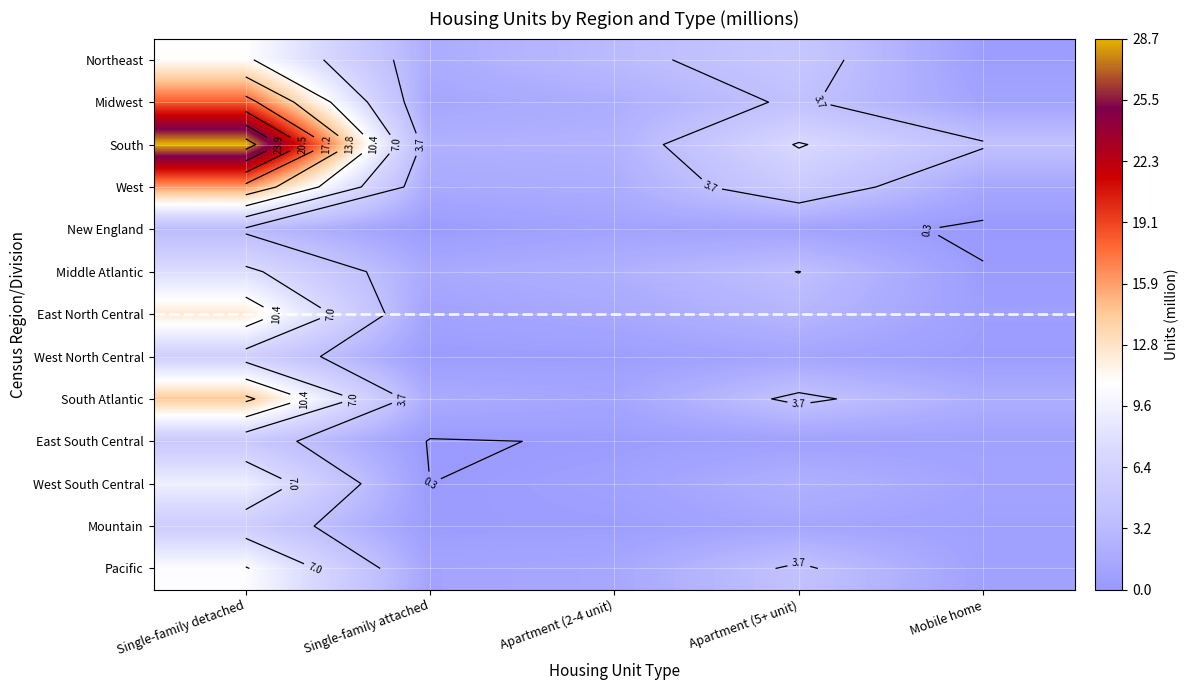

How many categories are shown in the chart?

5